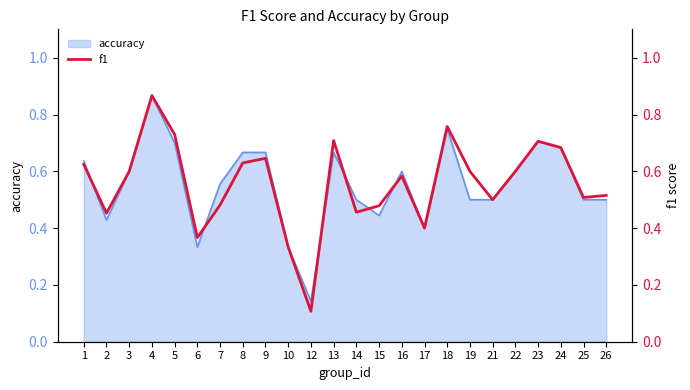

What is the sum of all values?

13.3